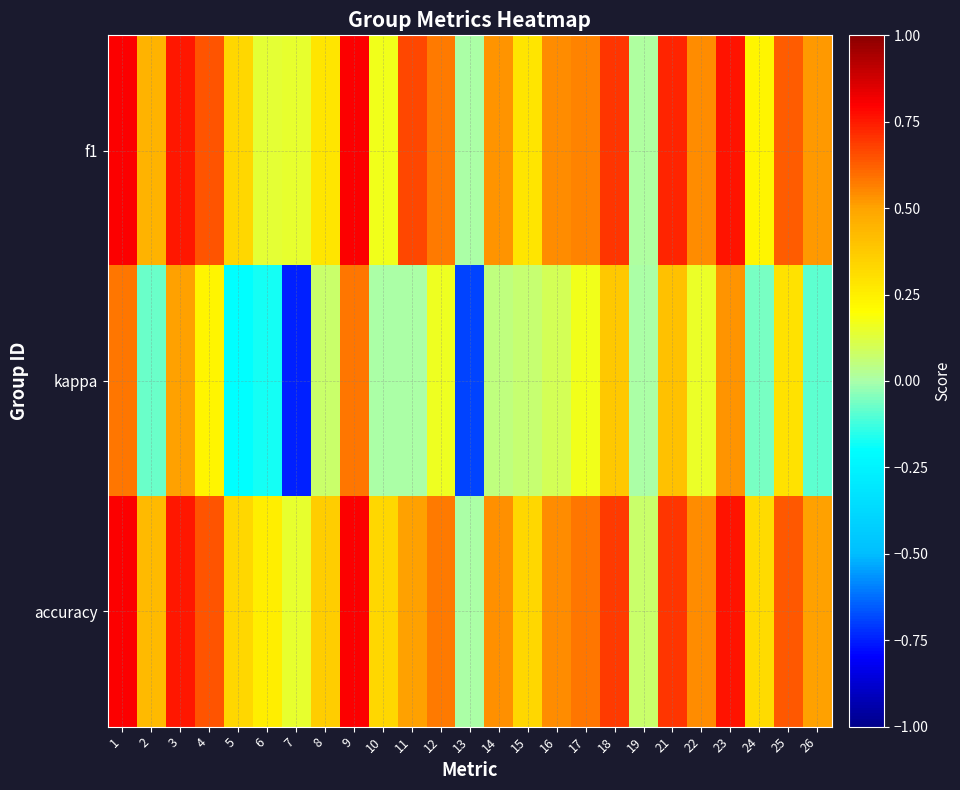

What is the total value across all series at 2?

0.8